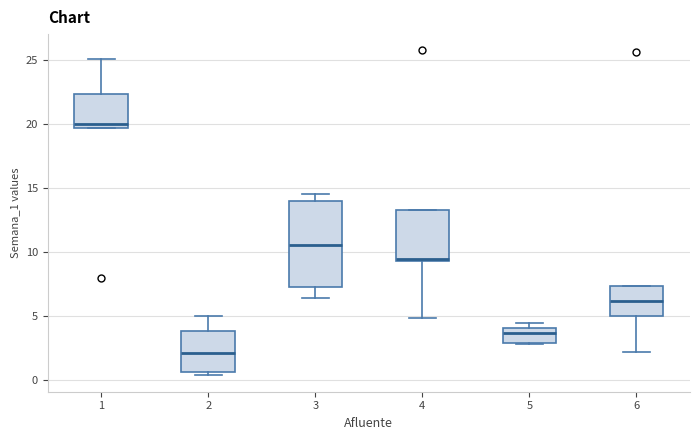

Reading left to right, read every box against the y-axis: the position of its median line, the range the box covers, and the ends of its whiskers. The values are not printed on the chart, so give them approximately, as read against the axis.

1: median 20.0, box 19.5 to 22.5, whiskers 19.5 to 25.0
2: median 2.0, box 0.5 to 4.0, whiskers 0.5 (just below the box's lower edge) to 5.0
3: median 10.5, box 7.5 to 14.0, whiskers 6.5 to 14.5
4: median 9.5, box 9.5 to 13.5, whiskers 5.0 to 13.5
5: median 3.5, box 3.0 to 4.0, whiskers 3.0 to 4.5
6: median 6.0, box 5.0 to 7.5, whiskers 2.0 to 7.5